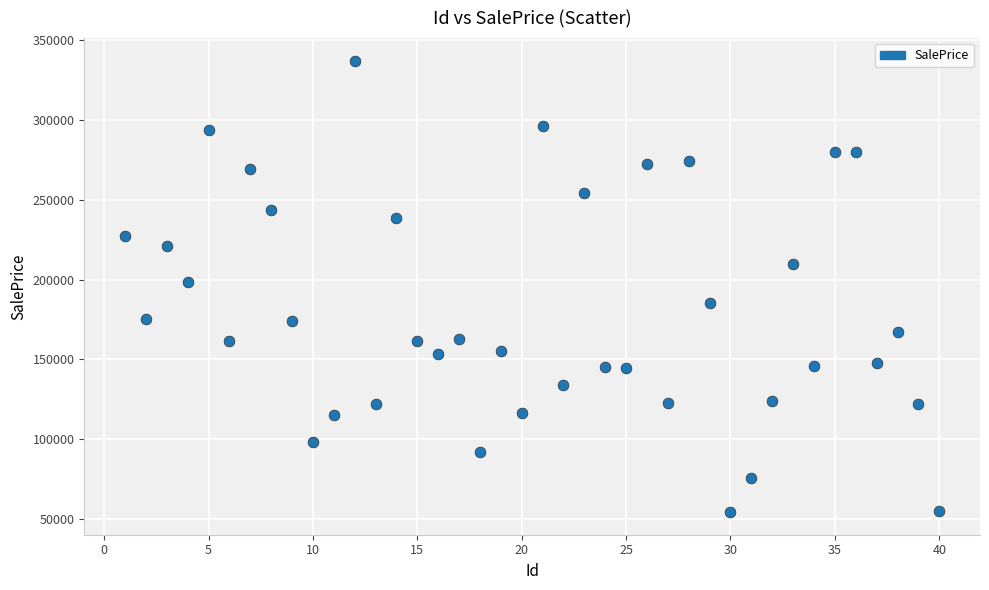

What is the range of Y values (max minus min)?

282403.2